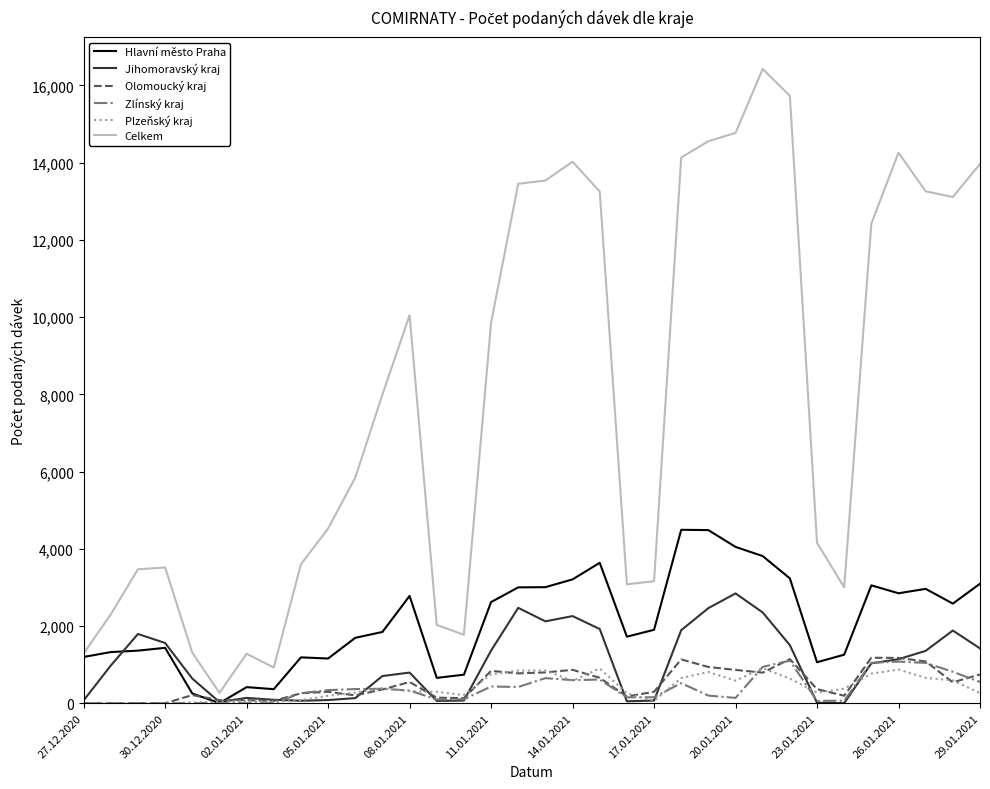

What is the maximum value shown in the chart?

16429